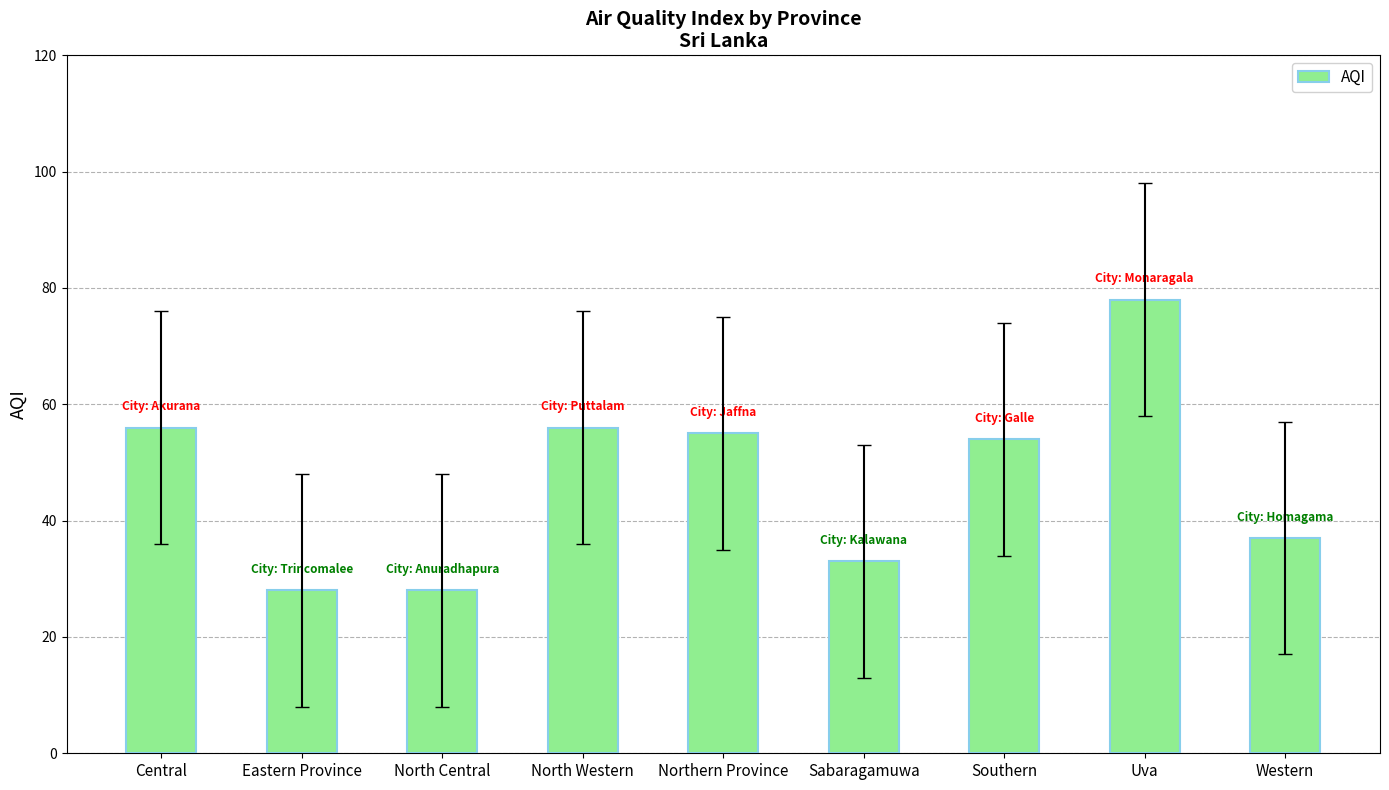

What is the greatest value displayed?

78